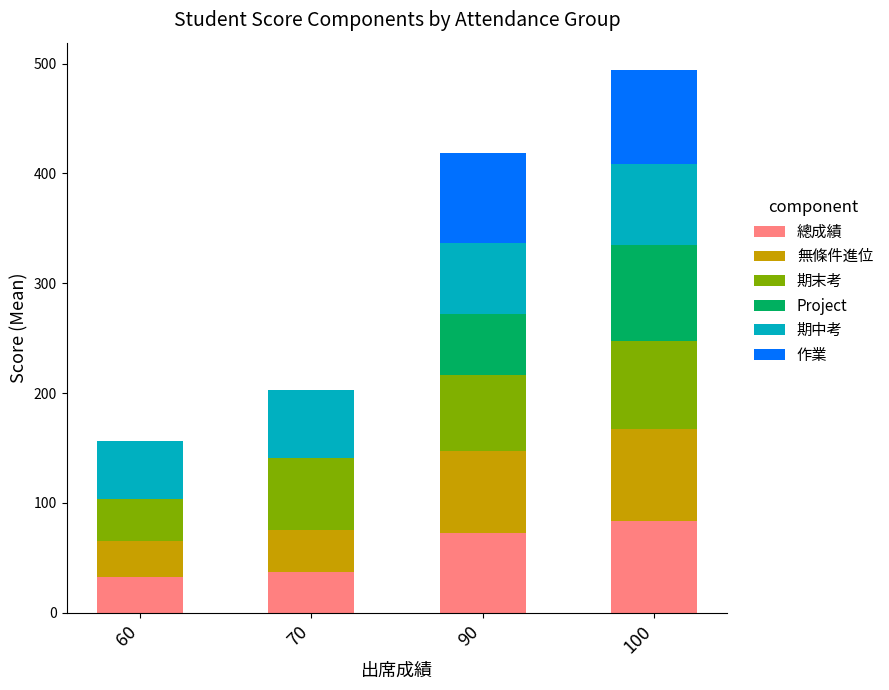

What is the highest value of the 總成績 series?

83.3